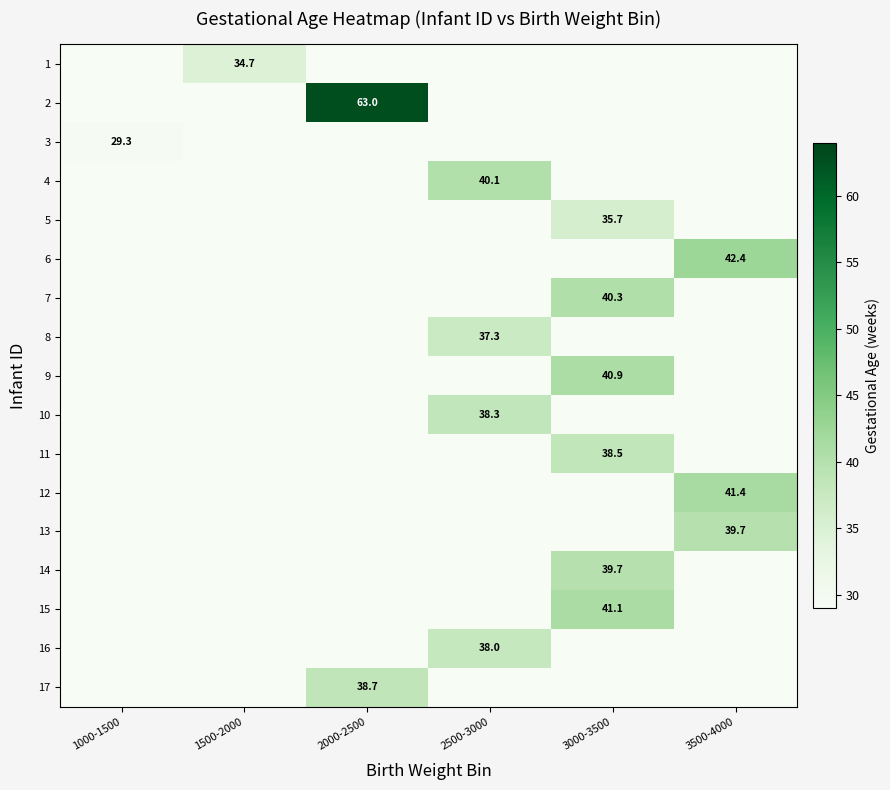

Is it true that 16 equals 49.9 at 2500-3000?

False